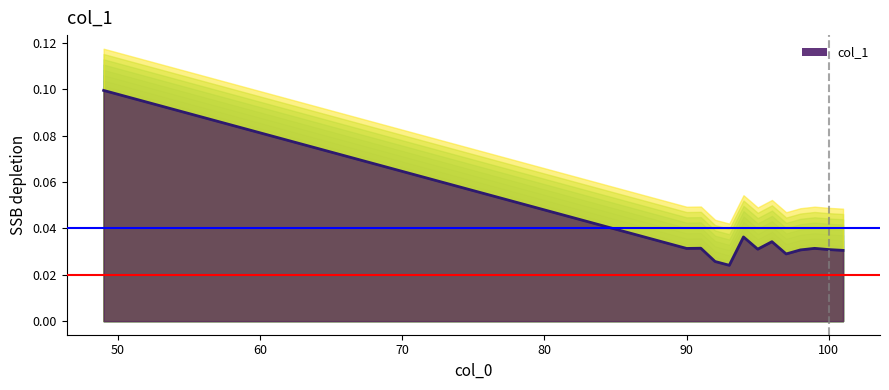

What is the difference between the maximum and minimum values?

0.1